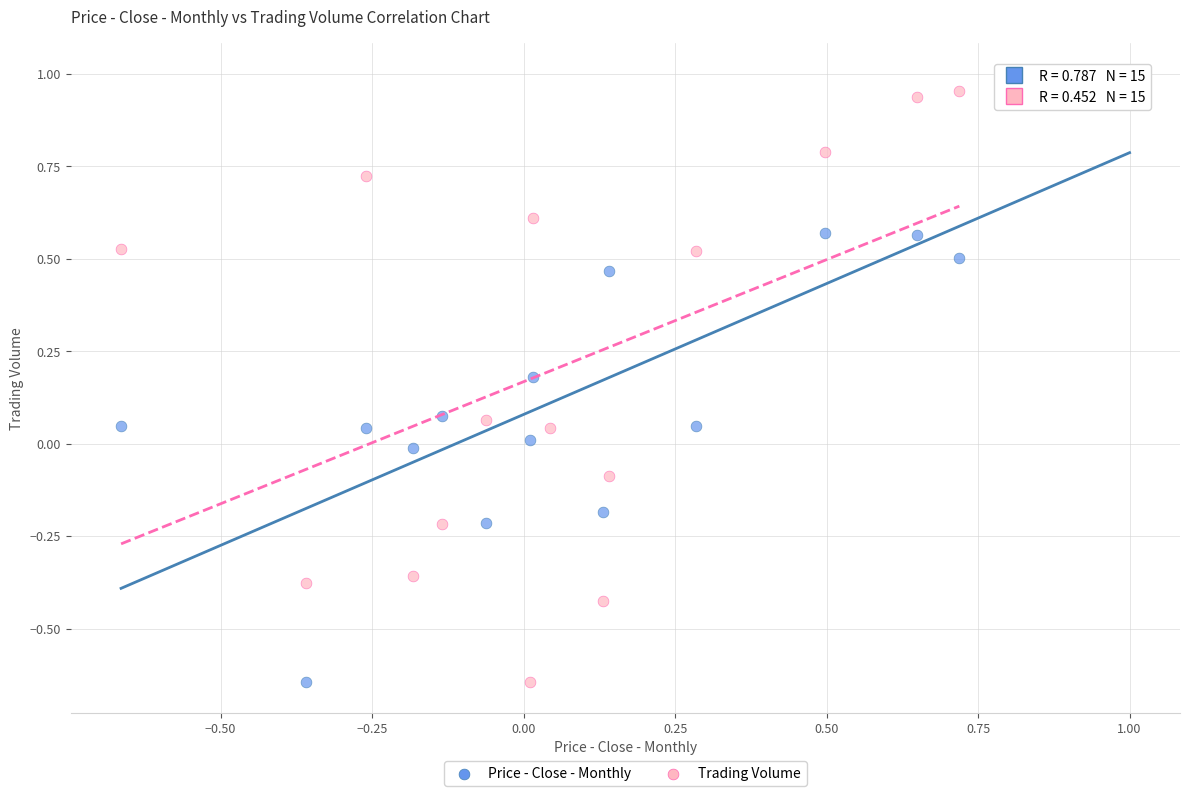

Which series has the largest Y range (max minus min)?

Price - Close - Monthly